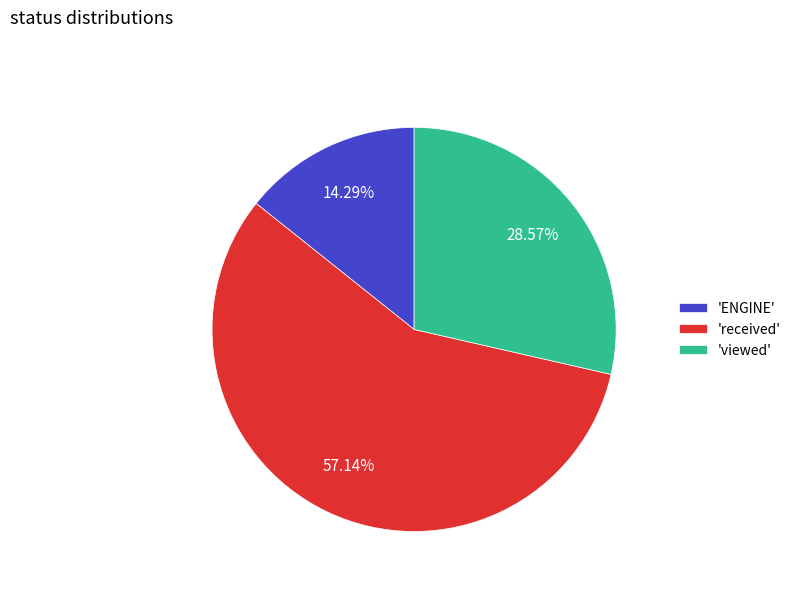

Is the sum of 'viewed' and 'ENGINE' greater than half?

No